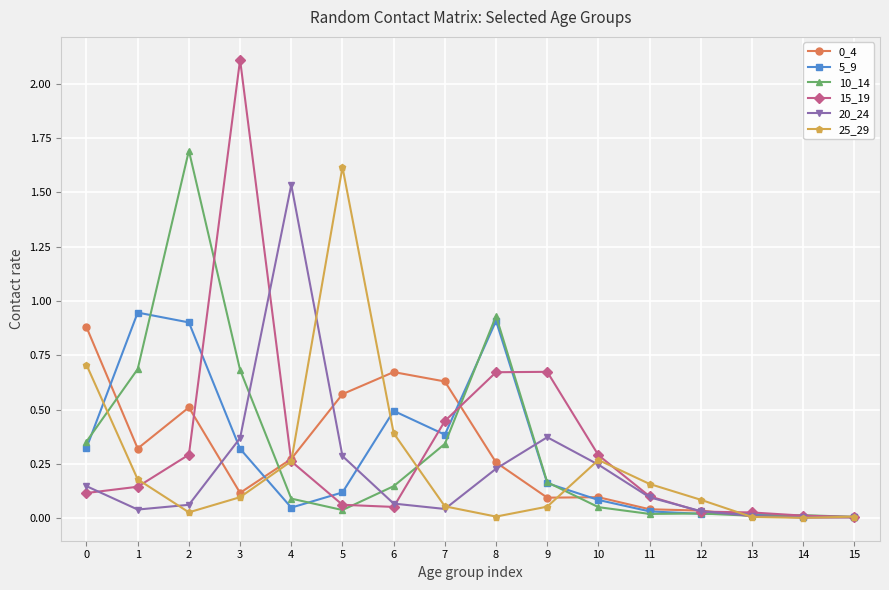

True or false: 15_19 has more than 1 points higher than both neighbors.

True